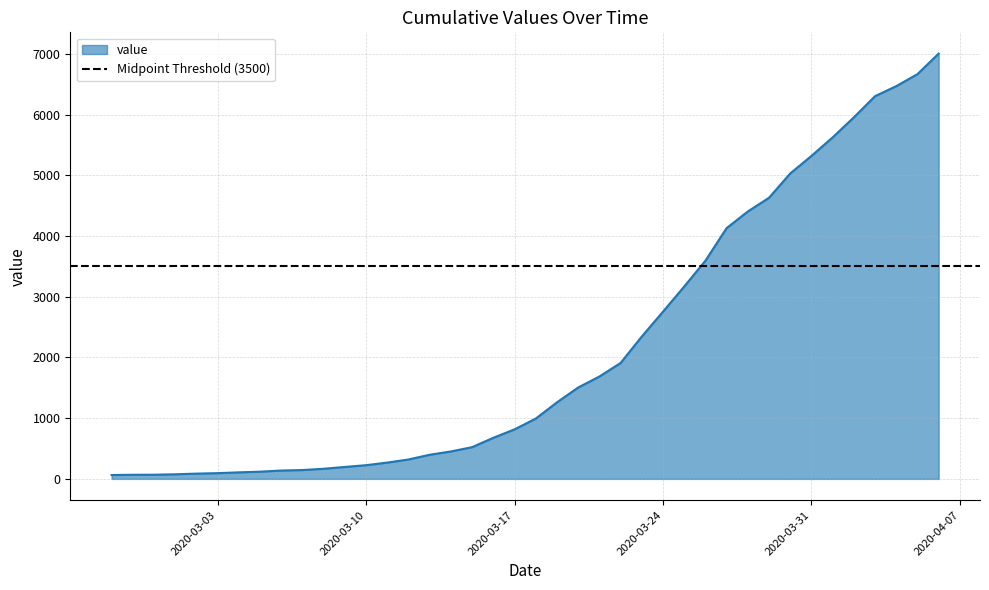

How many data points are above 993?

19